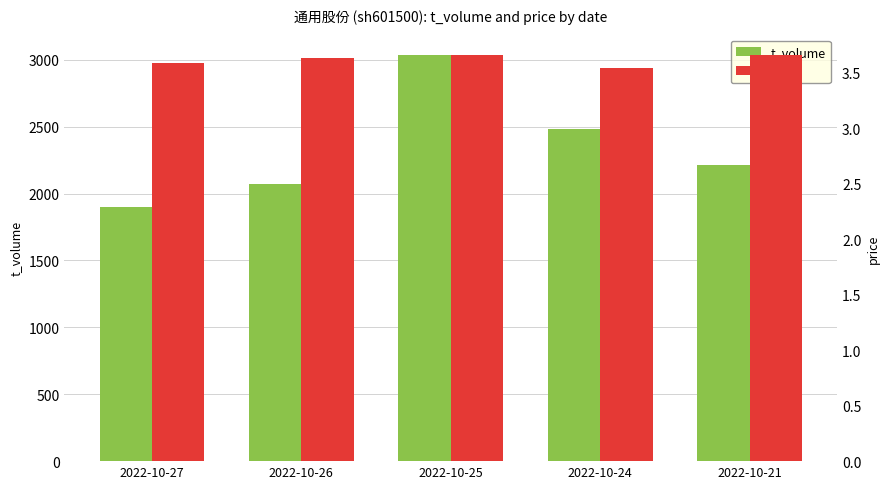

At which label does t_volume first exceed 2214?

2022-10-25